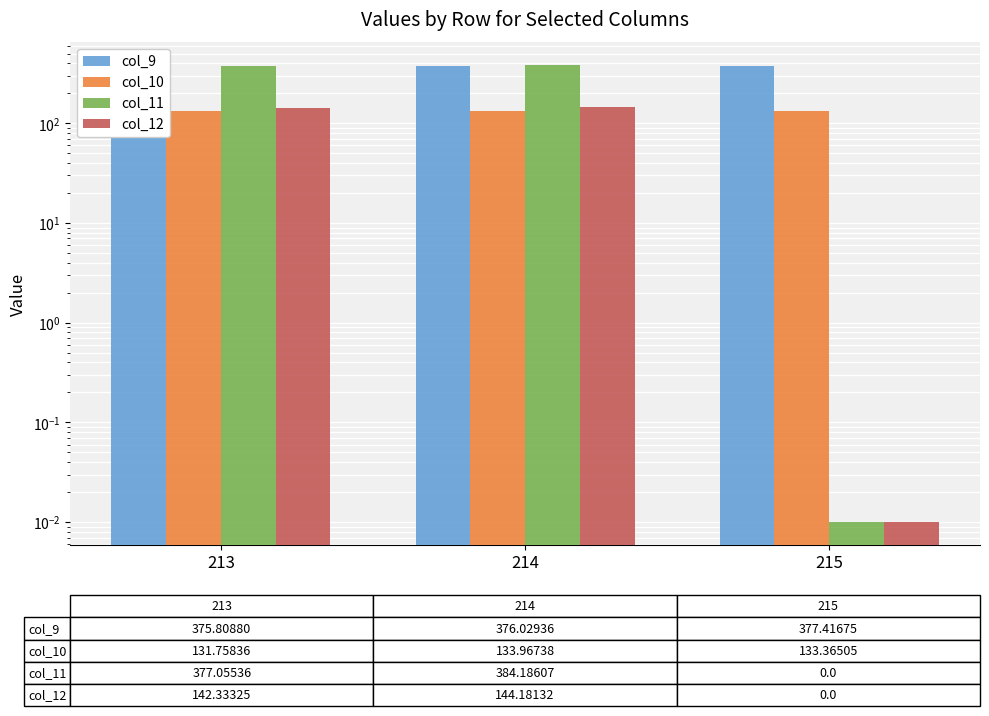

What is the value of the col_9 bar at the 1st from the left?

375.8